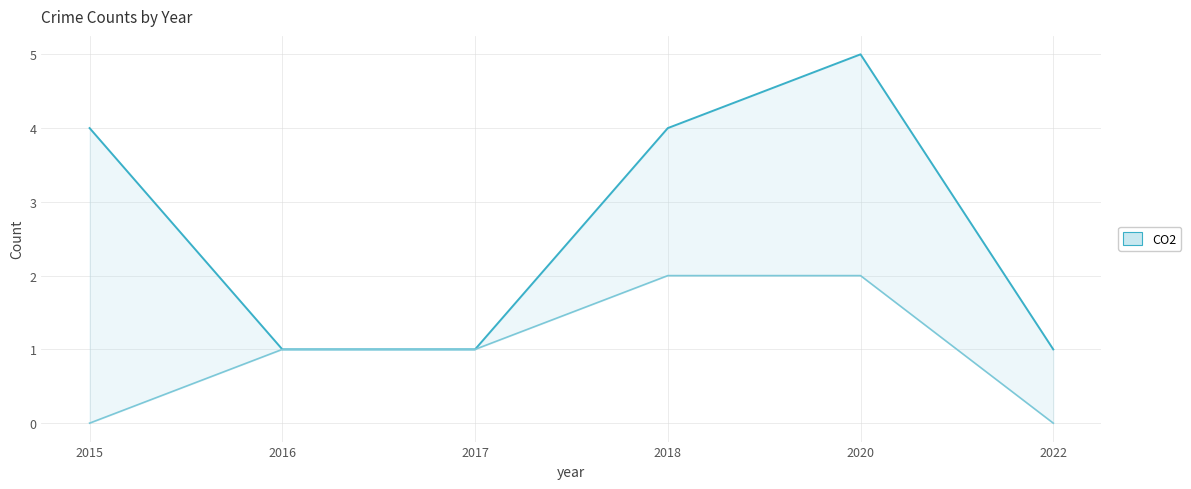

Which label corresponds to the largest value in the chart?

2020